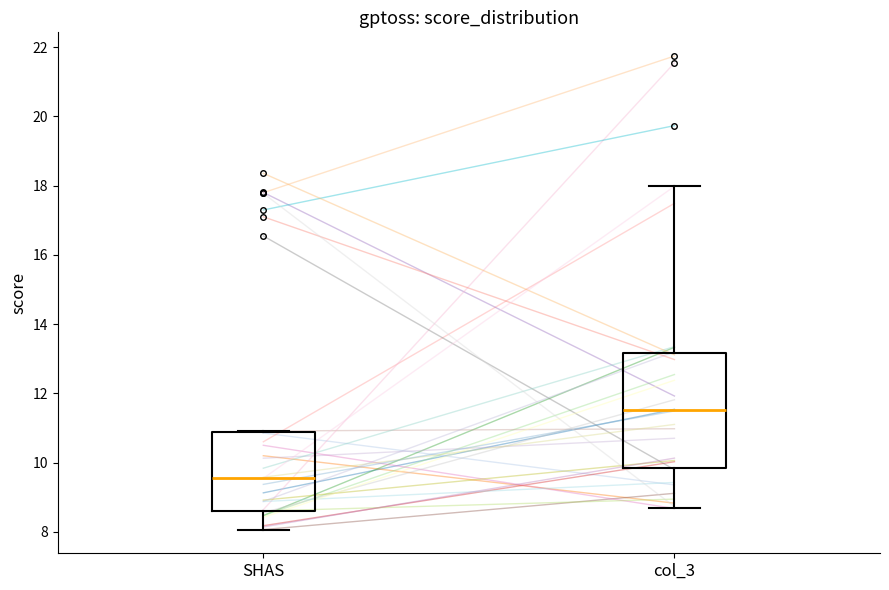

Where does the median line of the box for col_3 sit on the y-axis? The values are not printed on the chart, so give them approximately, as read against the axis.

11.6